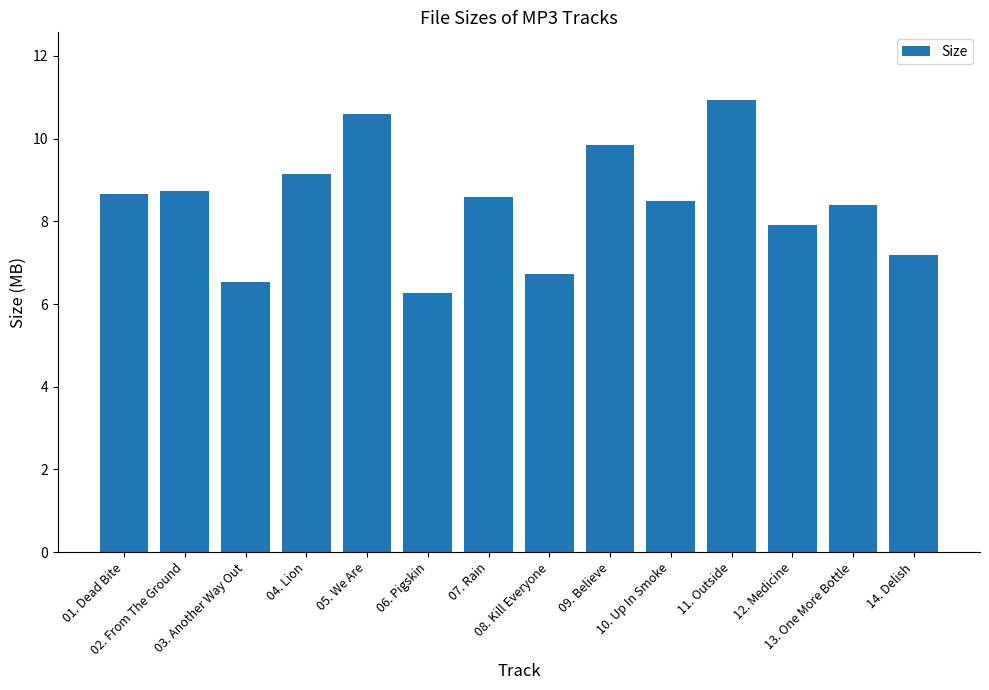

What is the label of the 13th bar from the left?

13. One More Bottle